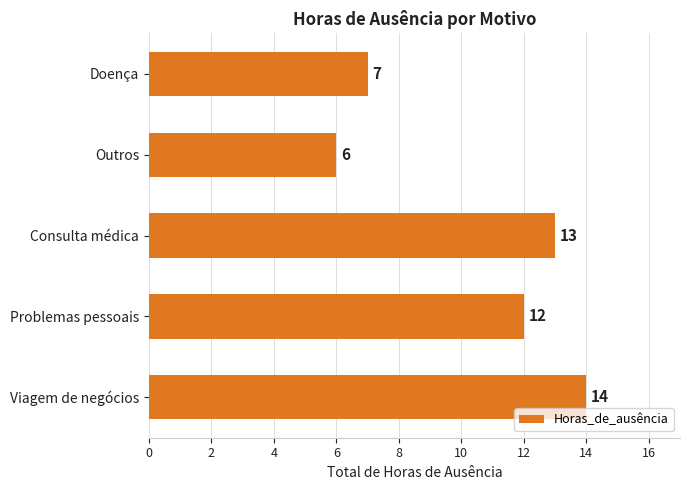

Which has a higher value, Viagem de negócios or Outros?

Viagem de negócios